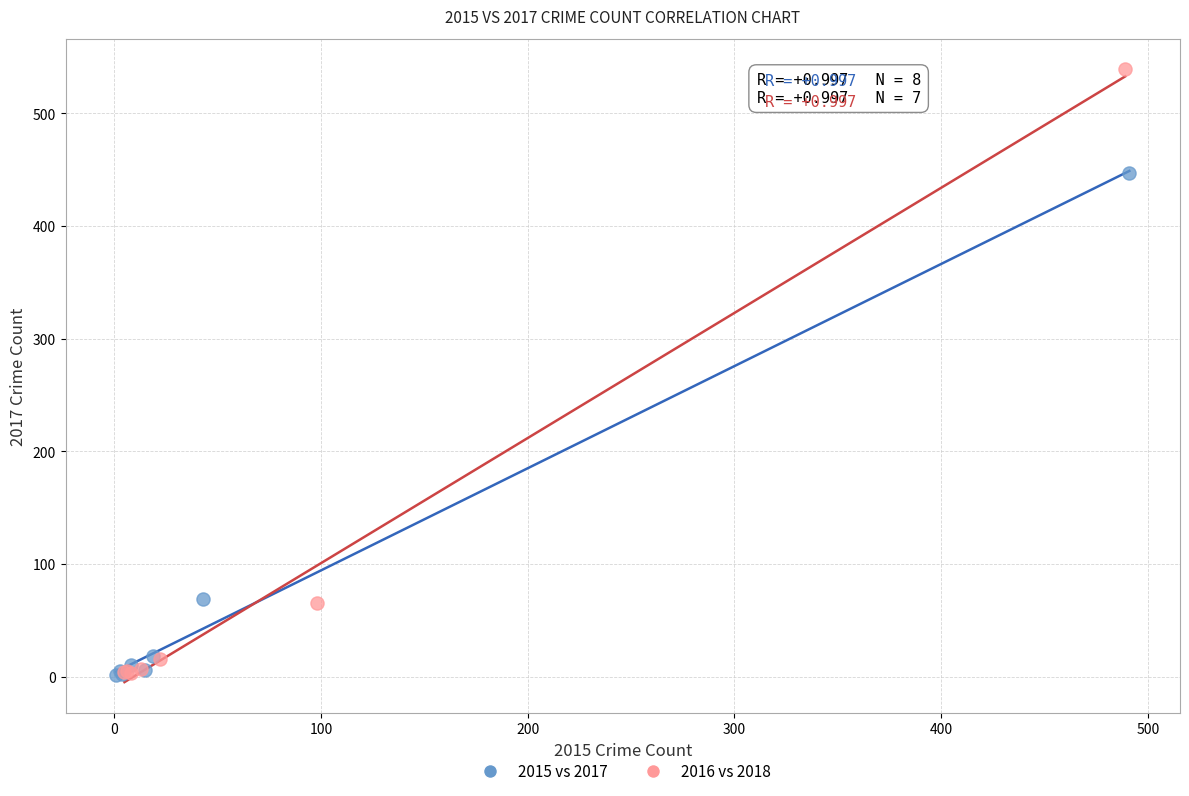

Which series reaches the maximum Y coordinate?

2016 vs 2018